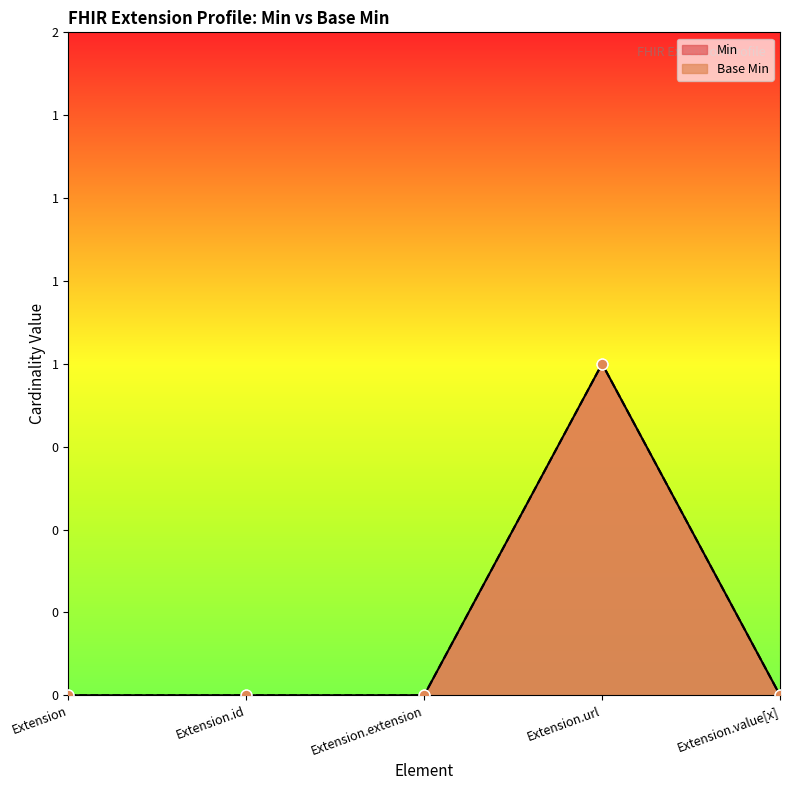

Which series has the largest total across all categories?

Base Min